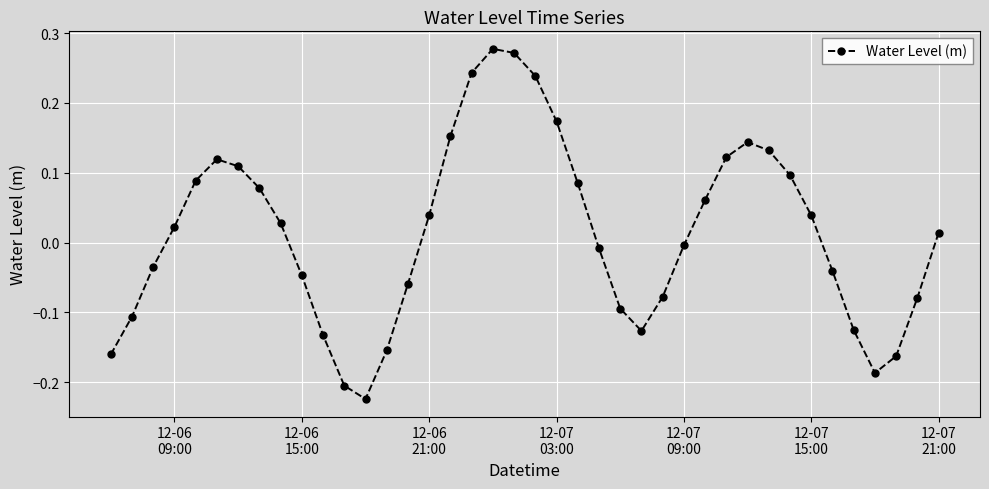

How many points are higher than both their immediate neighbors (excluding endpoints)?

3